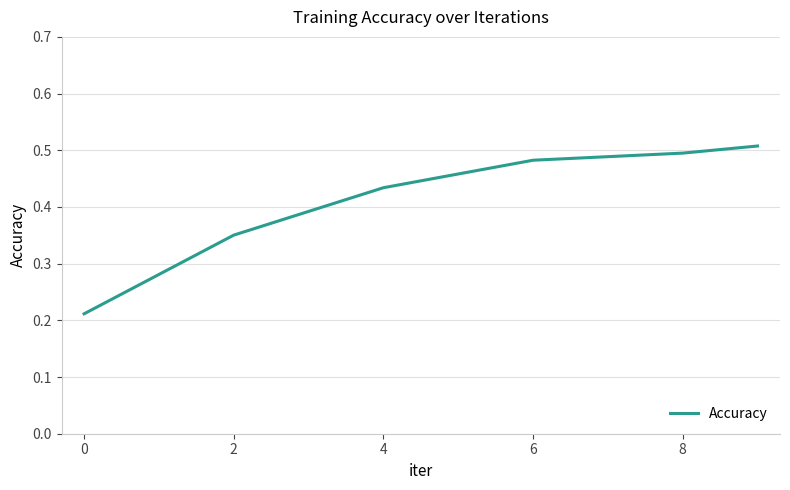

Count the values in the range 0 to 1.

6